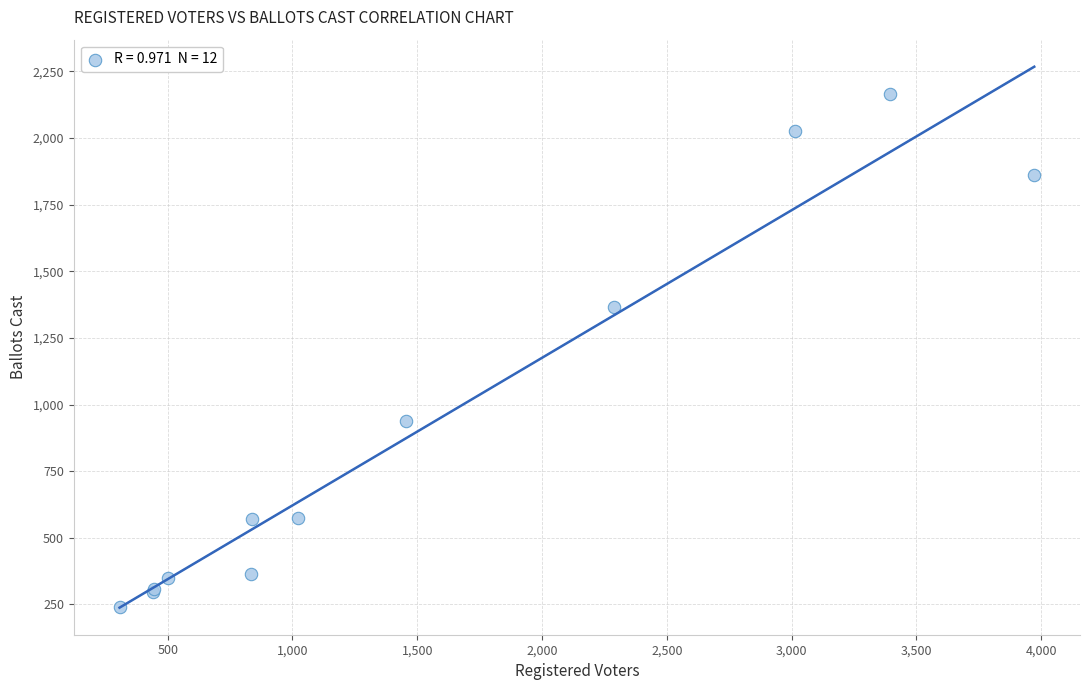

What Y value in the scatter plot is closest to 1204?

1366